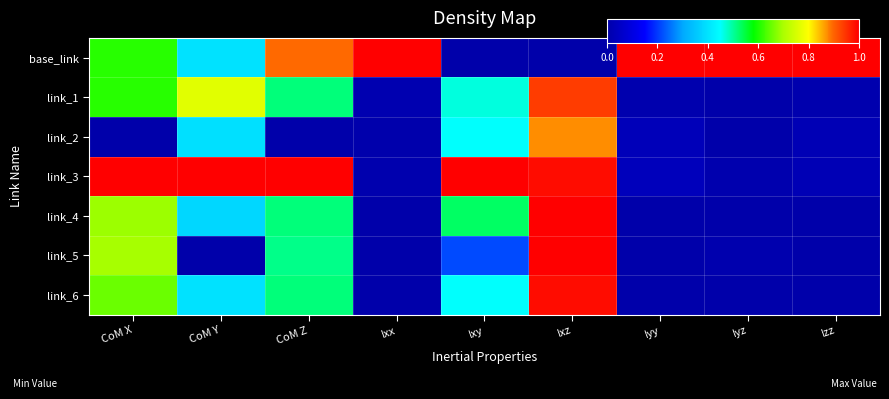

What is the total value across all series at Izz?

1.1